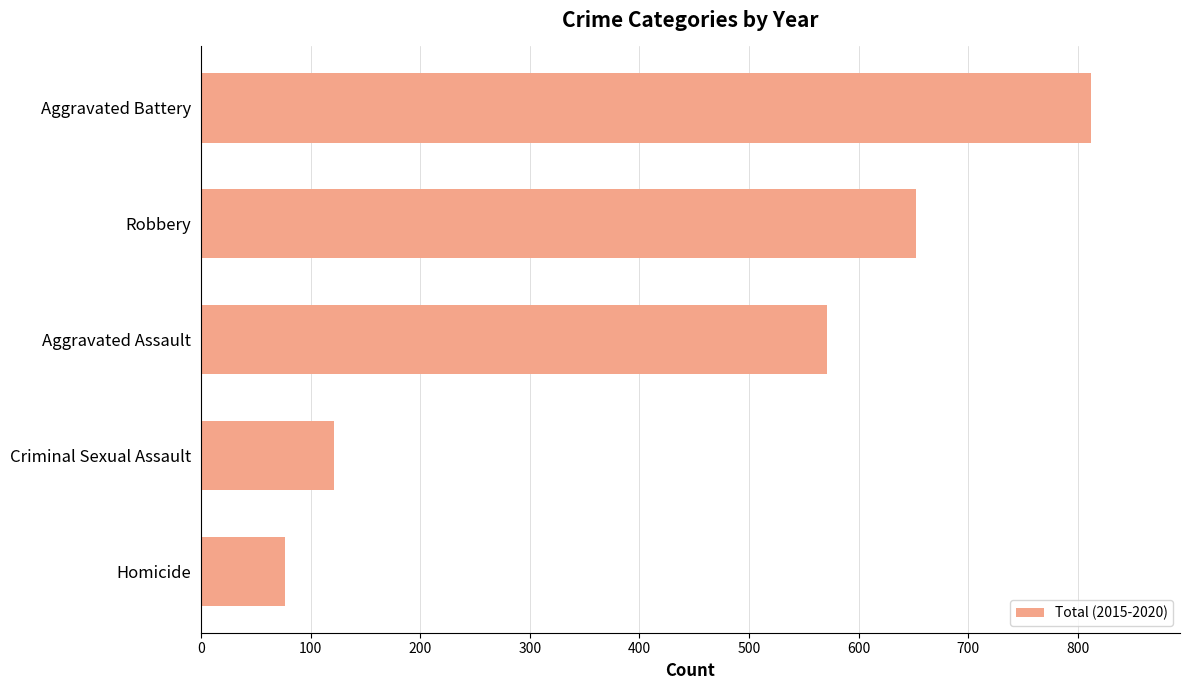

What is the smallest value displayed?

77